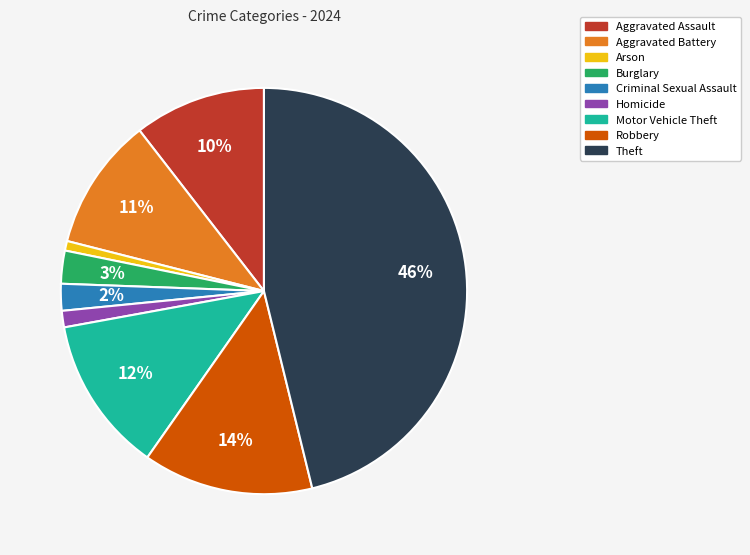

How many segments does this pie chart have?

9